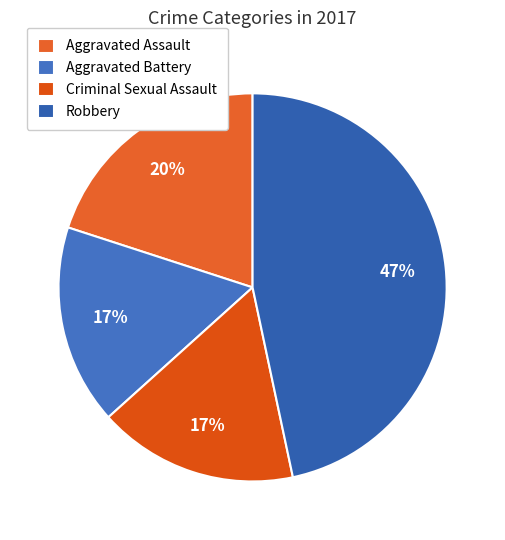

Does any single category account for the majority?

No